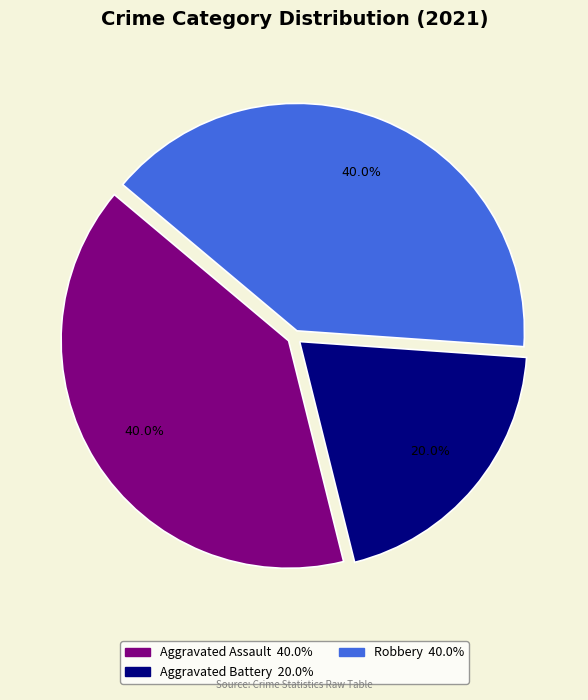

What percentage is the Robbery slice, to the nearest percent?

40%